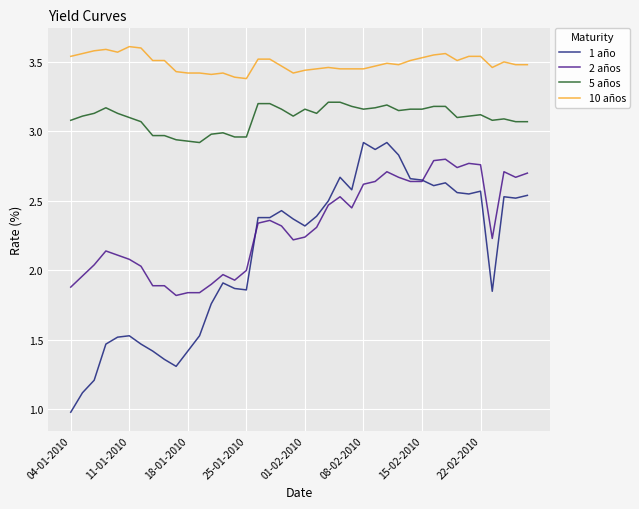

Which series has the largest range (max minus min)?

1 año